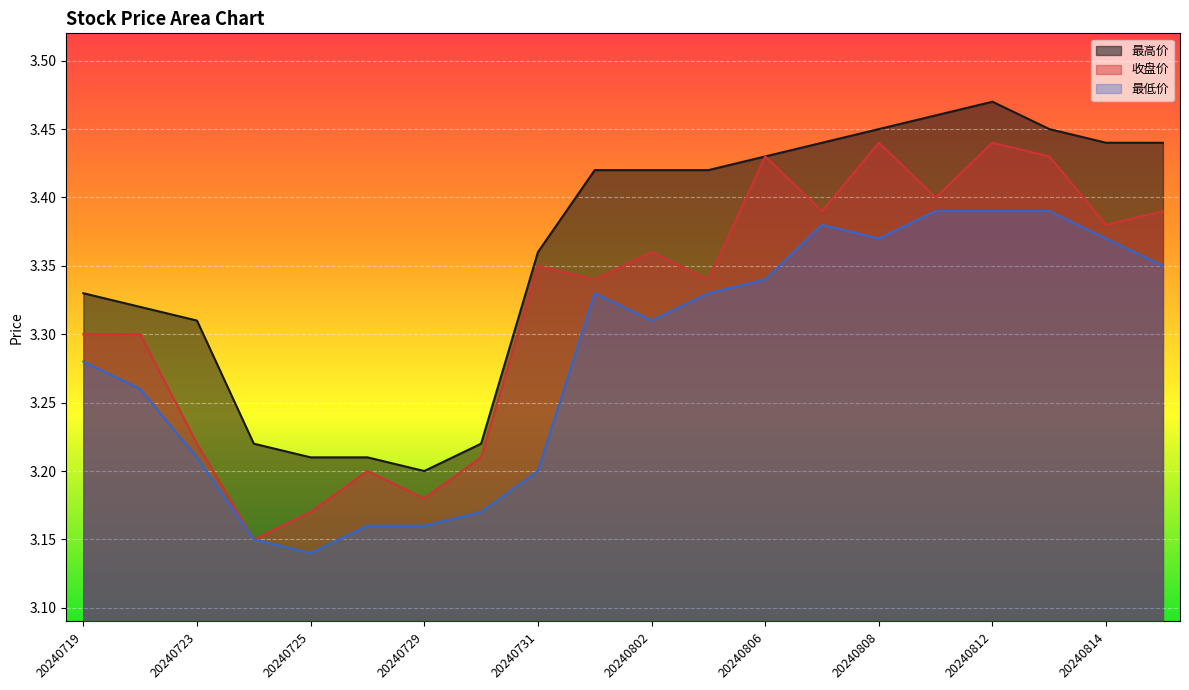

Reading right to left, extract all data points from this chart.

最高价: 3.4	3.4	3.5	3.5	3.5	3.5	3.4	3.4	3.4	3.4	3.4	3.4	3.2	3.2	3.2	3.2	3.2	3.3	3.3	3.3
收盘价: 3.4	3.4	3.4	3.4	3.4	3.4	3.4	3.4	3.3	3.4	3.3	3.4	3.2	3.2	3.2	3.2	3.1	3.2	3.3	3.3
最低价: 3.4	3.4	3.4	3.4	3.4	3.4	3.4	3.3	3.3	3.3	3.3	3.2	3.2	3.2	3.2	3.1	3.1	3.2	3.3	3.3